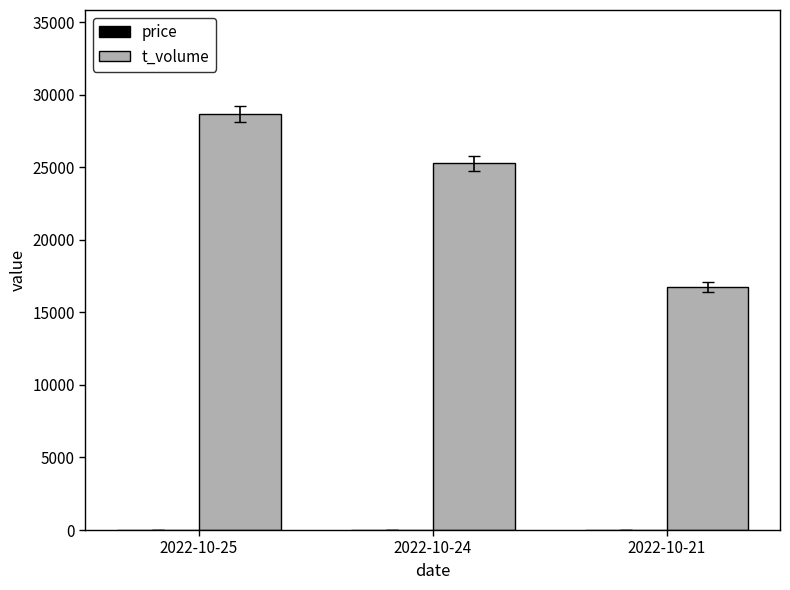

The t_volume series shows 11300.9 at 2022-10-24. True or false?

False